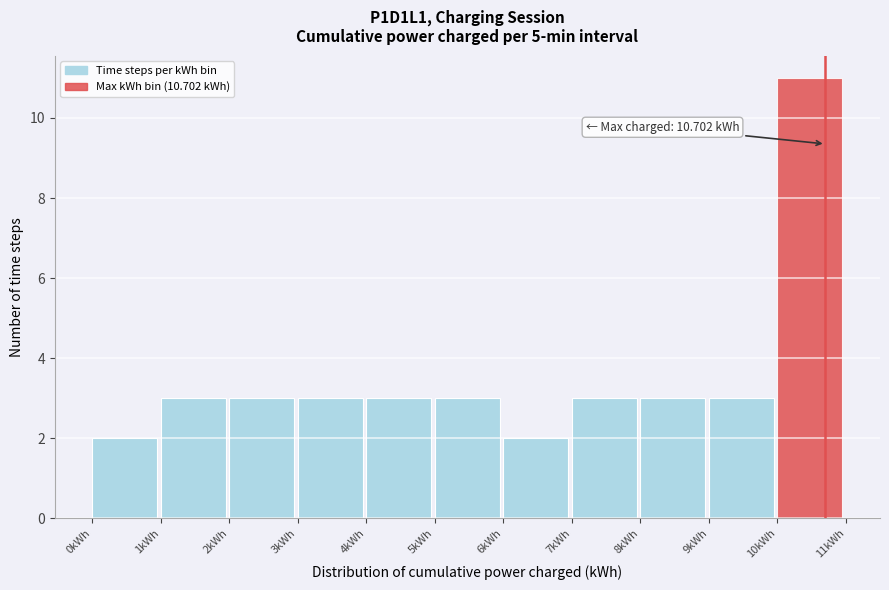

Over which range of the x-axis is the bar tallest?

10 to 11